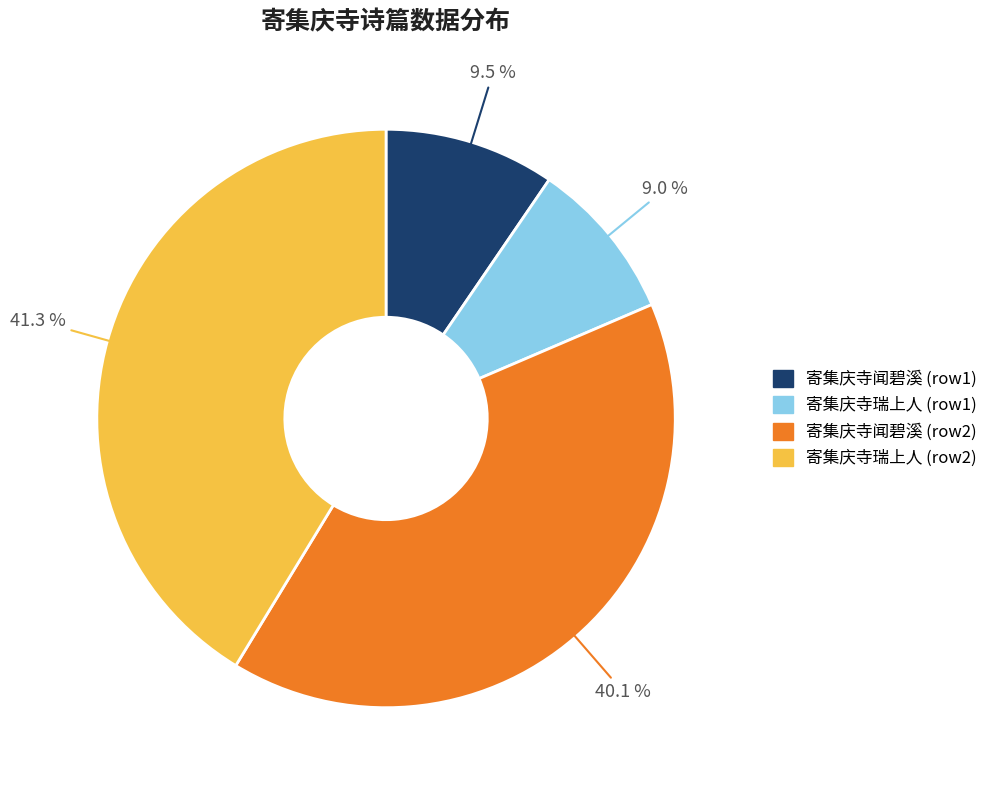

How many slices are in this pie chart?

4